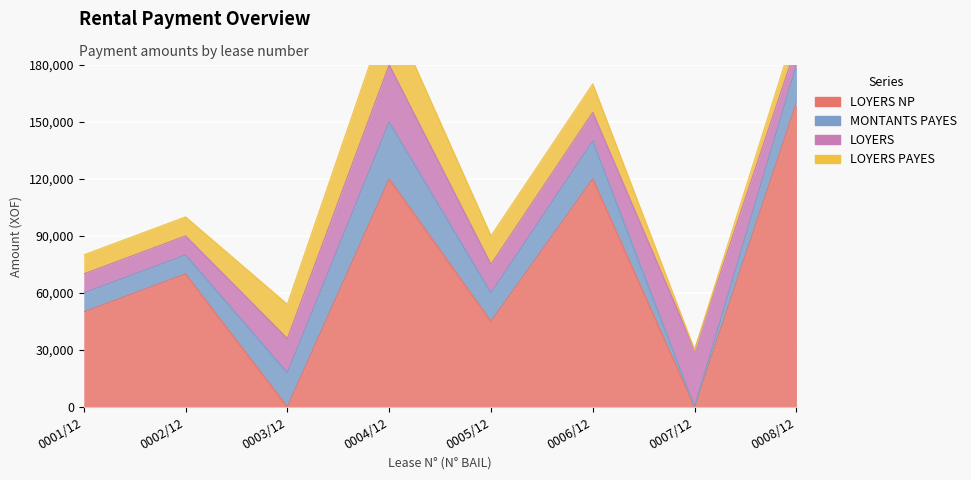

Reading right to left, transcribe all the data shown in this chart.

LOYERS NP: 0008/12=160000	0007/12=0	0006/12=120000	0005/12=45000	0004/12=120000	0003/12=0	0002/12=70000	0001/12=50000
MONTANTS PAYES: 0008/12=20000	0007/12=0	0006/12=20000	0005/12=15000	0004/12=30000	0003/12=18000	0002/12=10000	0001/12=10000
LOYERS: 0008/12=10000	0007/12=30000	0006/12=15000	0005/12=15000	0004/12=30000	0003/12=18000	0002/12=10000	0001/12=10000
LOYERS PAYES: 0008/12=10000	0007/12=0	0006/12=15000	0005/12=15000	0004/12=30000	0003/12=18000	0002/12=10000	0001/12=10000